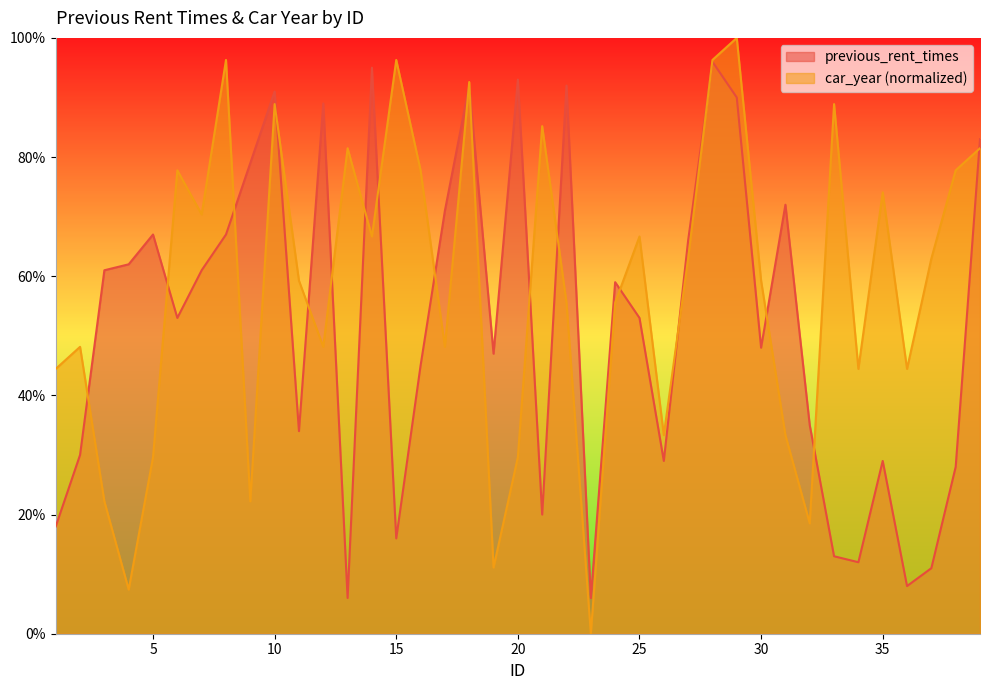

Count the number of data series in this chart.

2